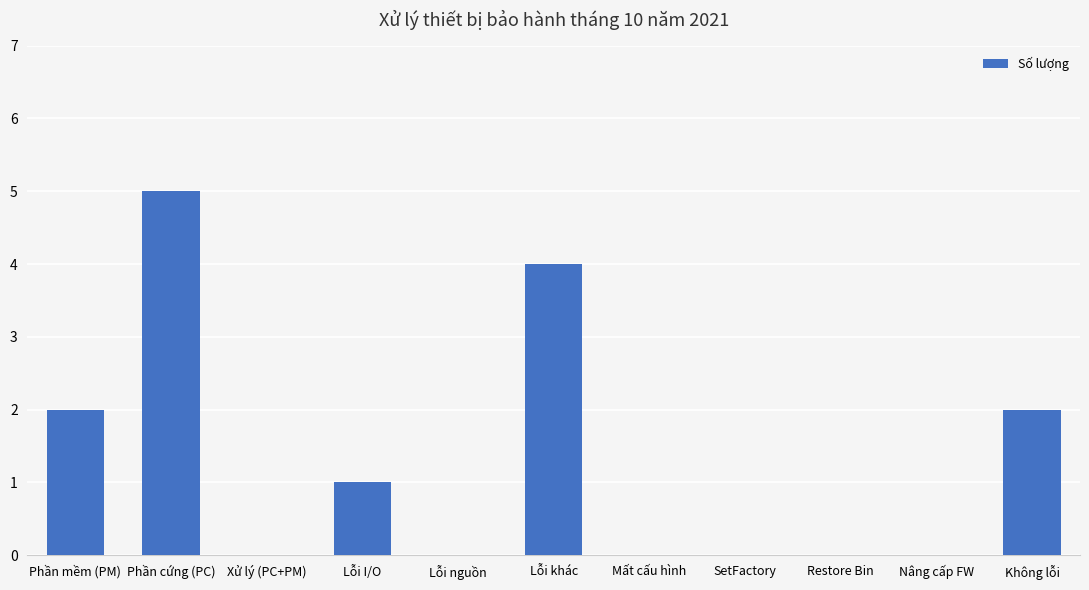

Which has a higher value, SetFactory or Lỗi khác?

Lỗi khác